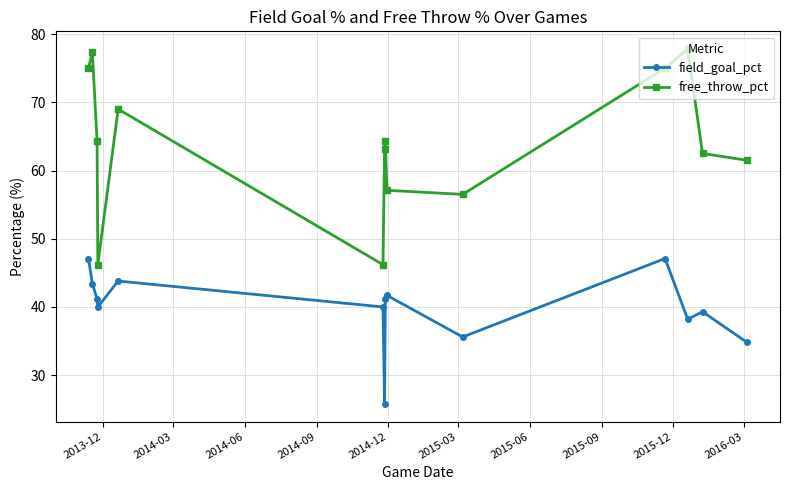

What is the value of the field_goal_pct point at the 4th from the left?

40.0